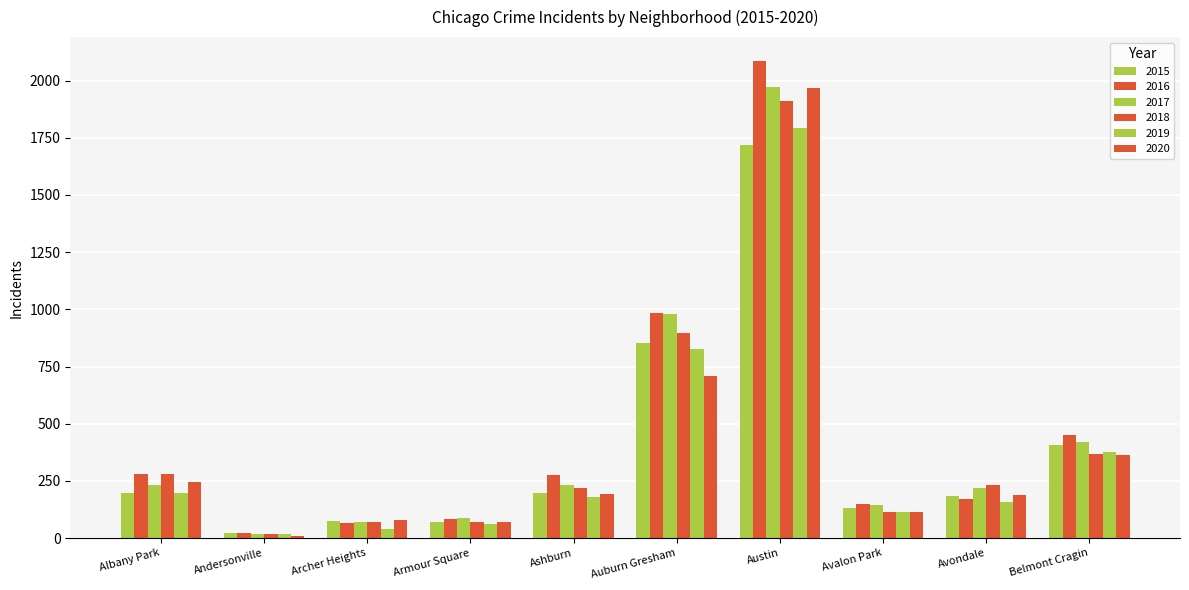

What is the value of the 2017 bar at the 3rd from the left?

69